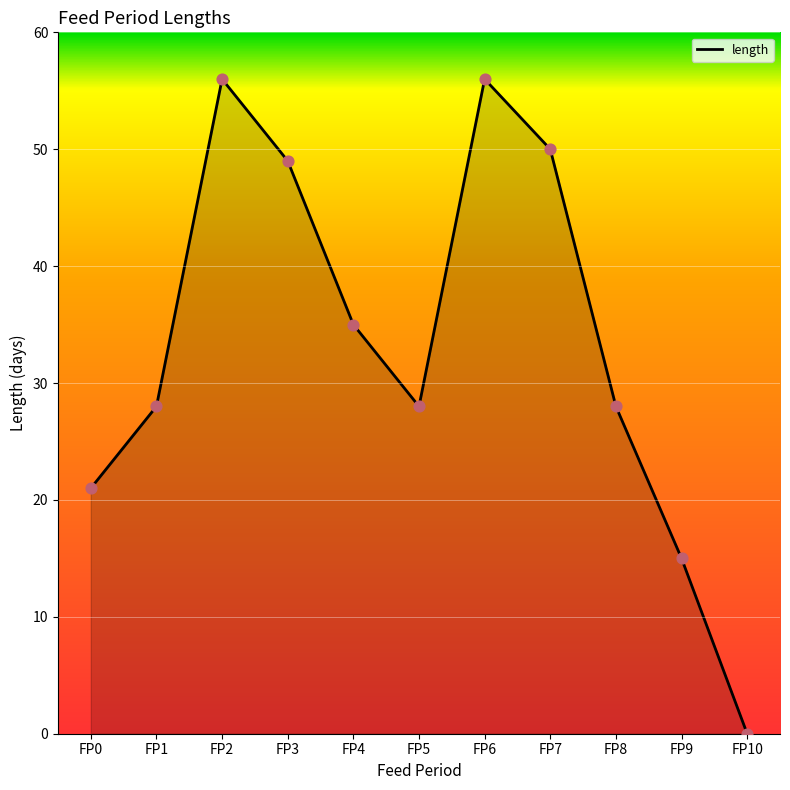

Which has a higher value, FP0 or FP4?

FP4